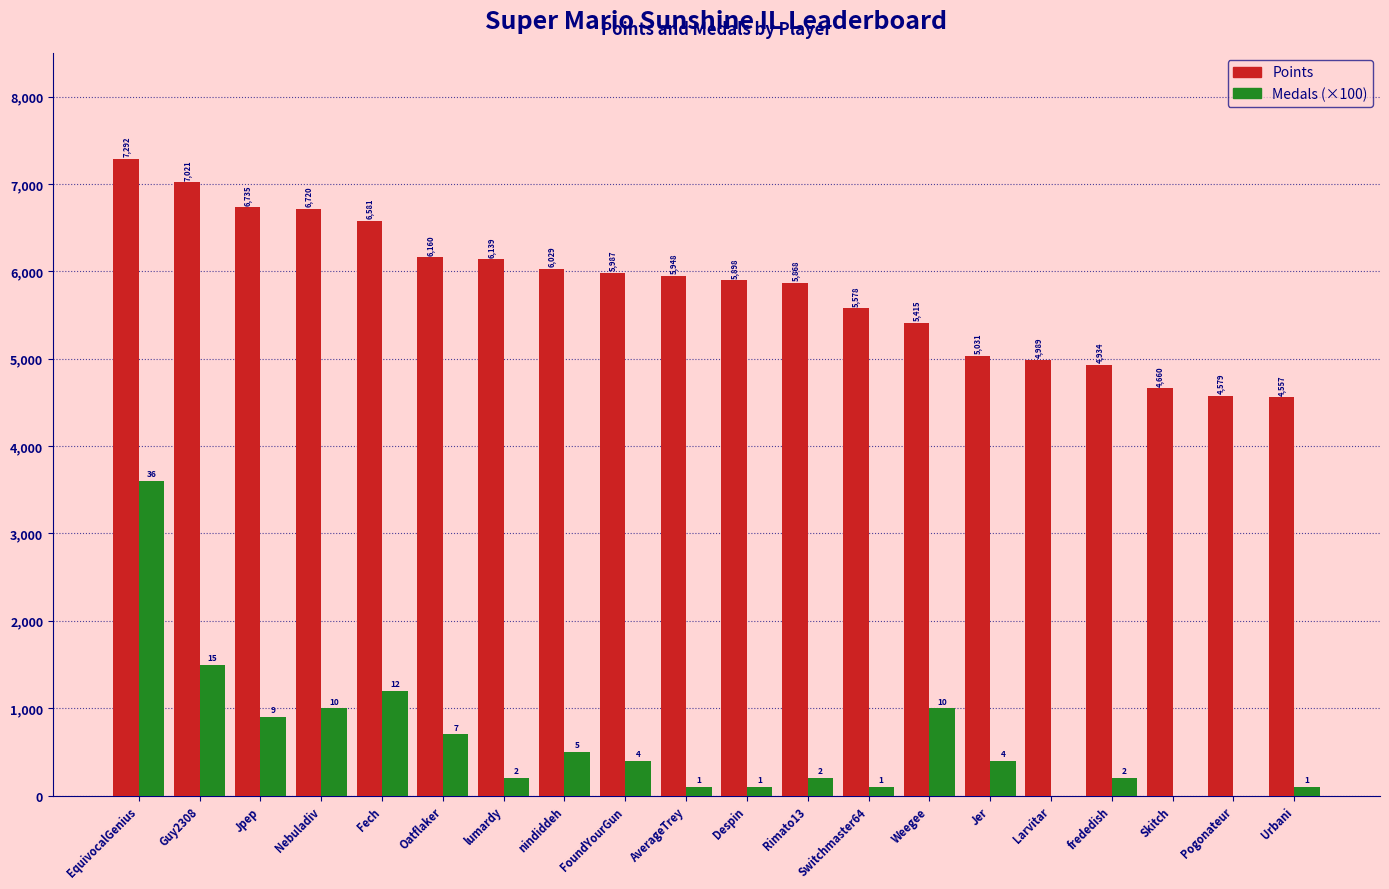

Count the number of data series in this chart.

2